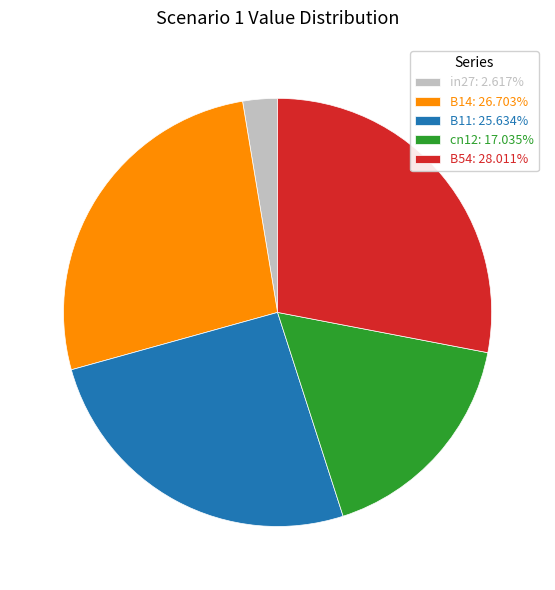

True or false: B14 accounts for 15% of the total.

False